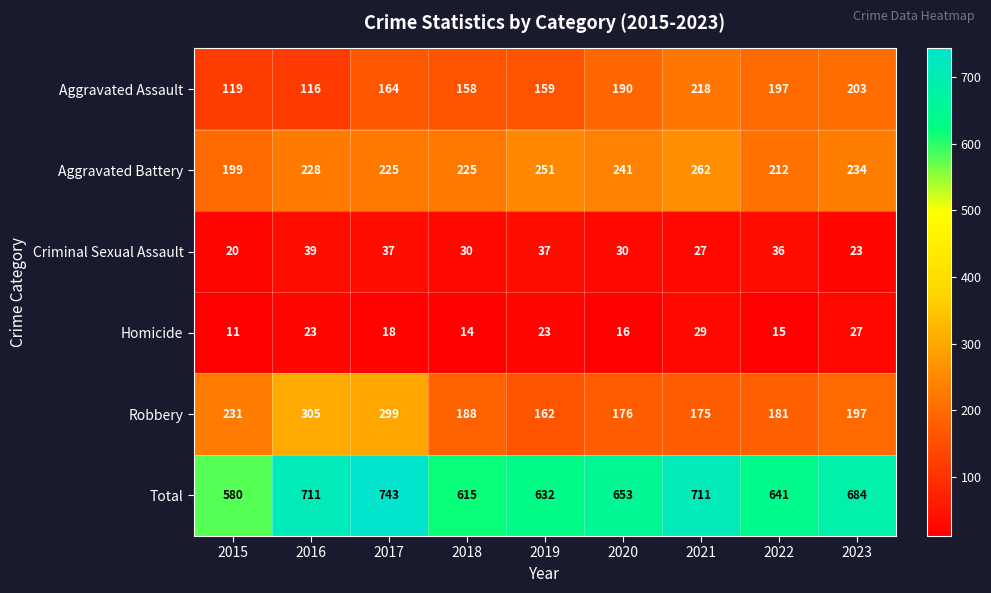

Which category has the lowest value across all series?

2015